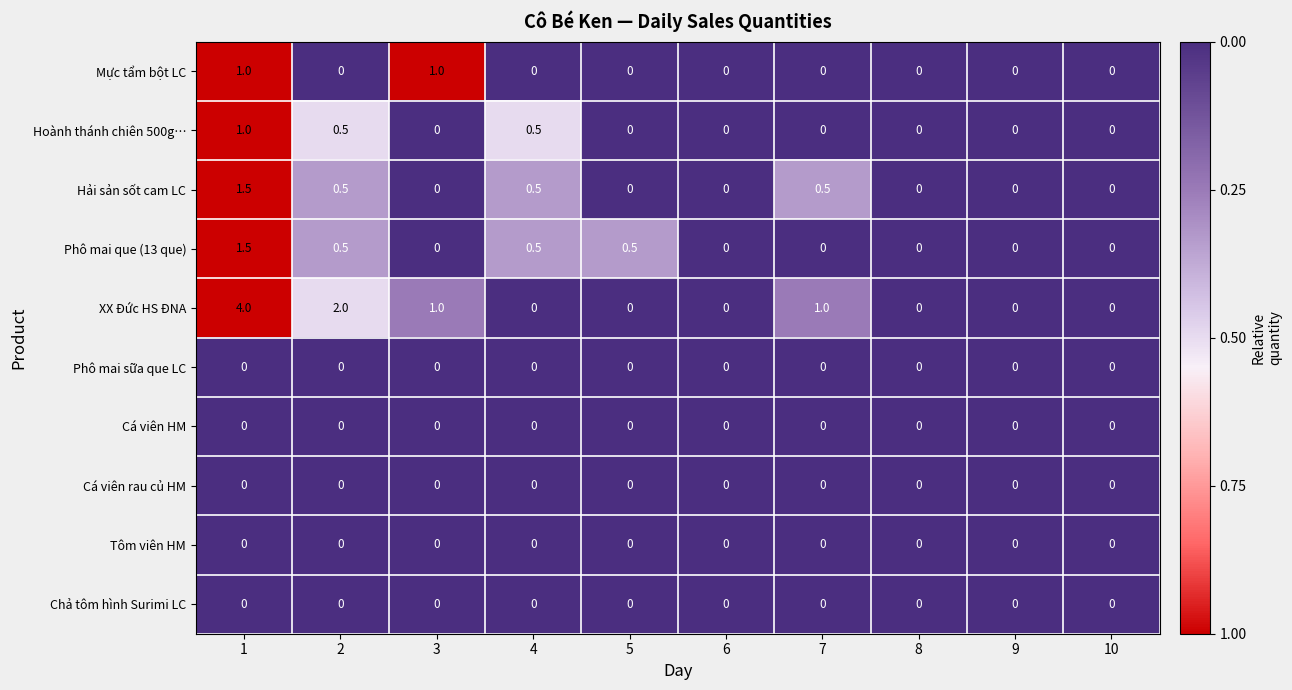

The Chả tôm hình Surimi LC series shows 0.0 at 9. True or false?

True